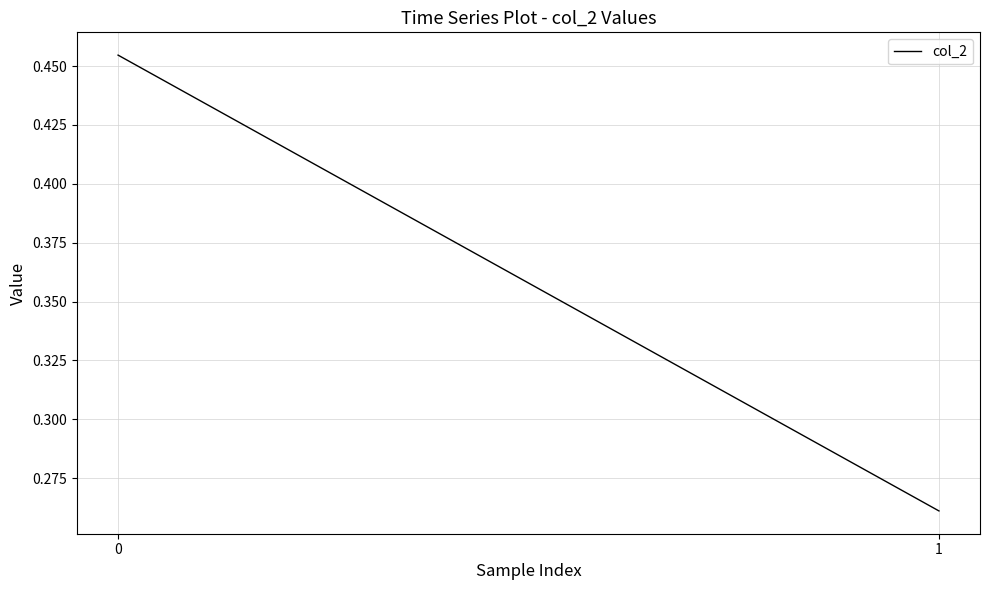

List the labels in order of value, smallest first.

1, 0